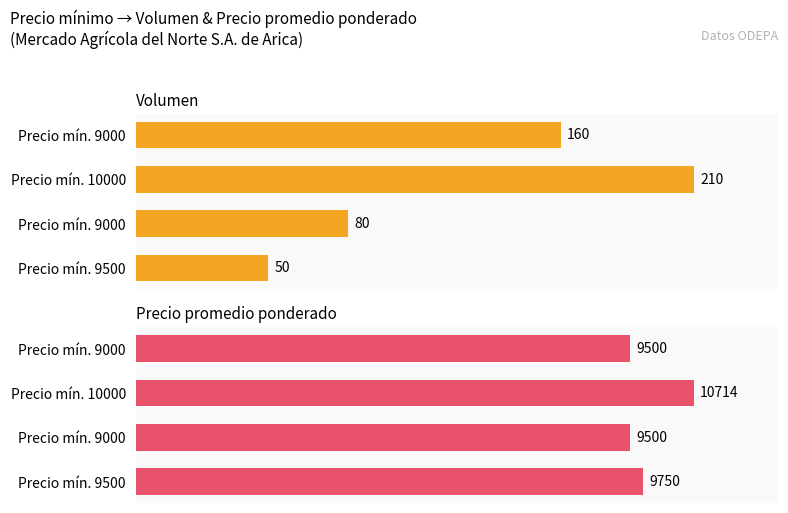

Reading left to right, list all the values displayed in this chart.

Volumen: 50	80	210	160
Precio promedio ponderado: 9750	9500	10714	9500